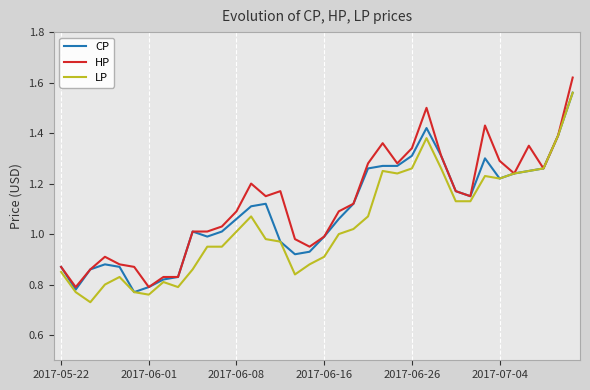

What are all the series names shown in the legend?

CP, HP, LP